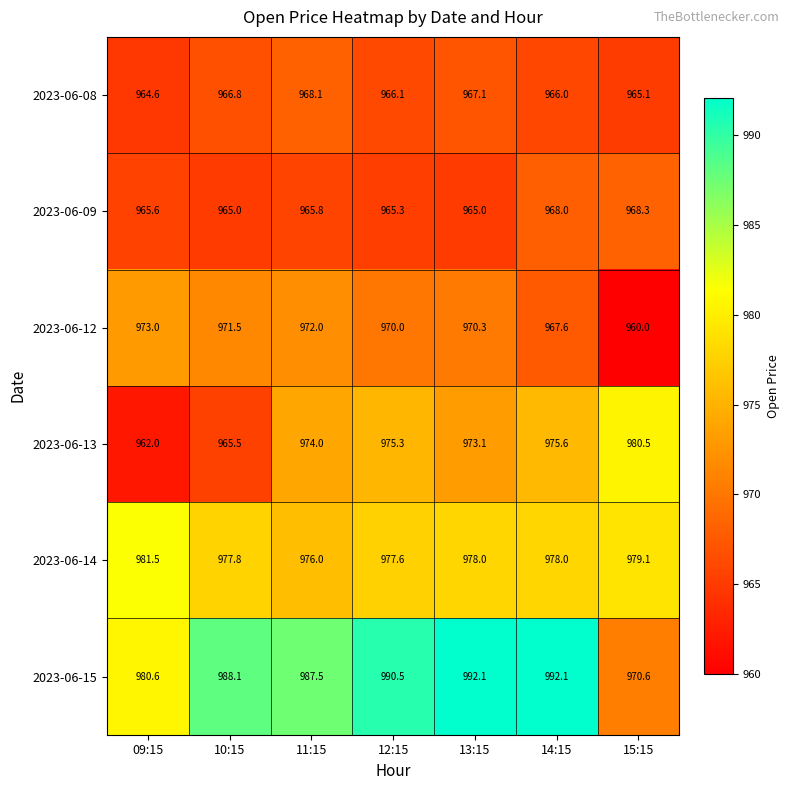

List the series in order of their peak value, highest first.

2023-06-15, 2023-06-14, 2023-06-13, 2023-06-12, 2023-06-09, 2023-06-08